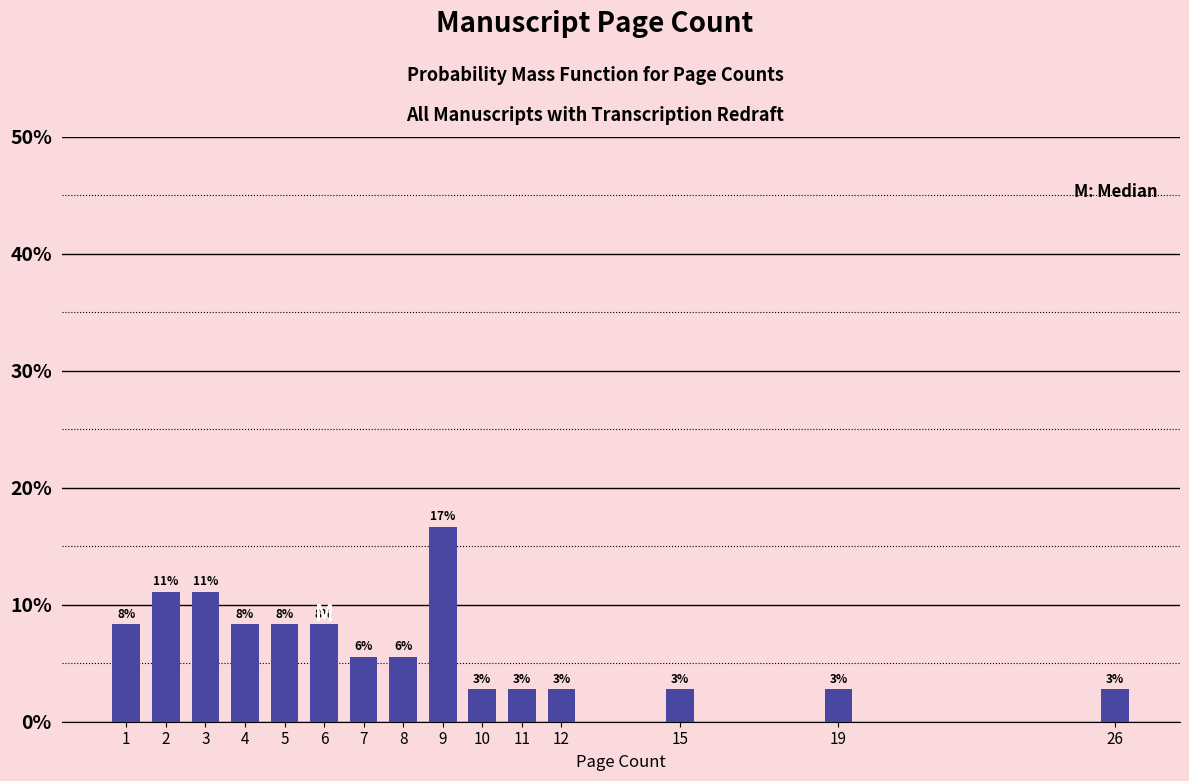

True or false: the data shows 2.8 at 11.

True